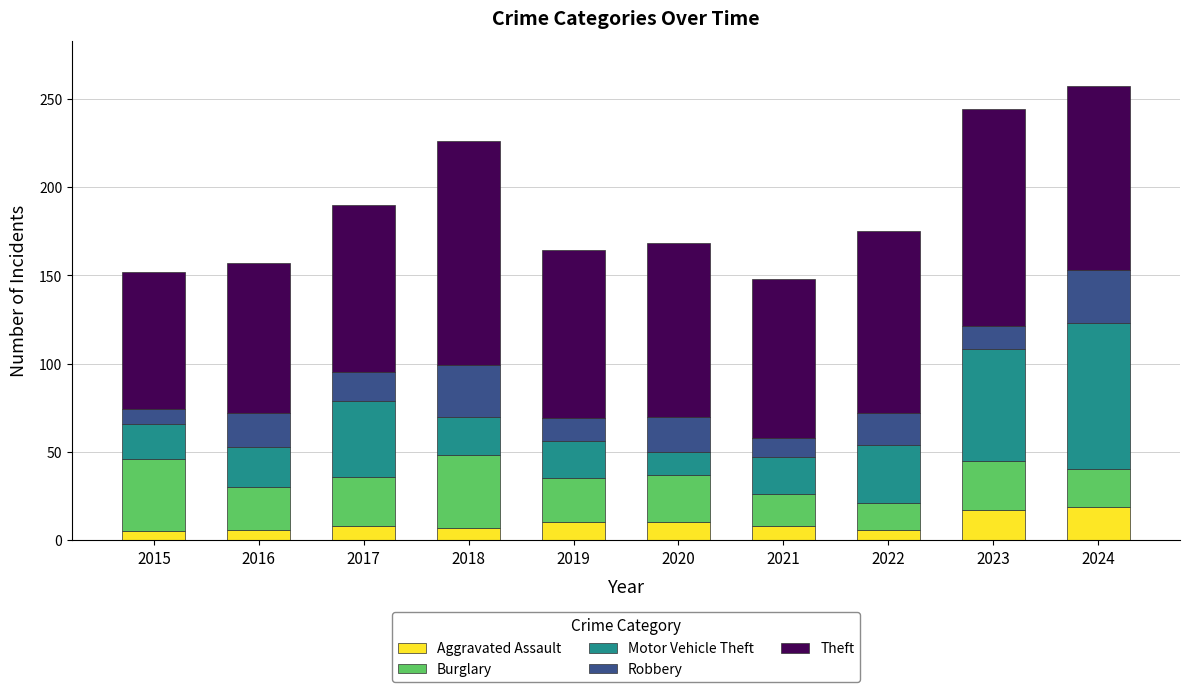

What is the total value across all series at 2018?

226